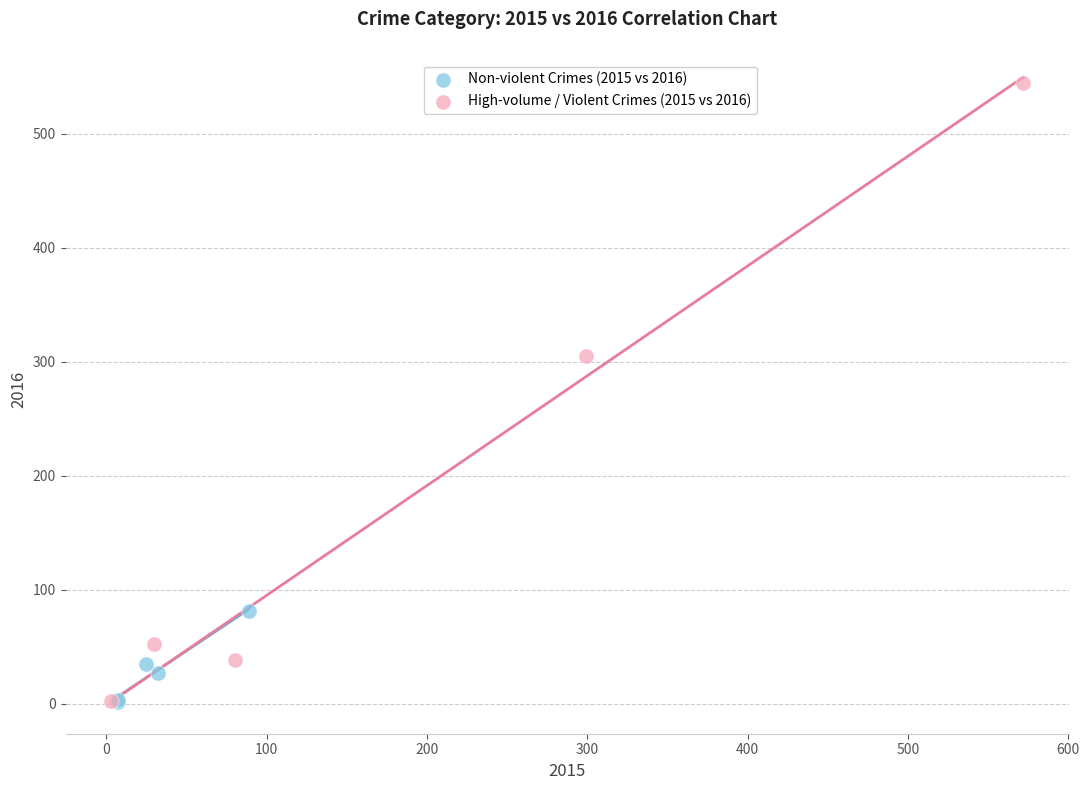

Which series reaches the maximum Y coordinate?

High-volume / Violent Crimes (2015 vs 2016)